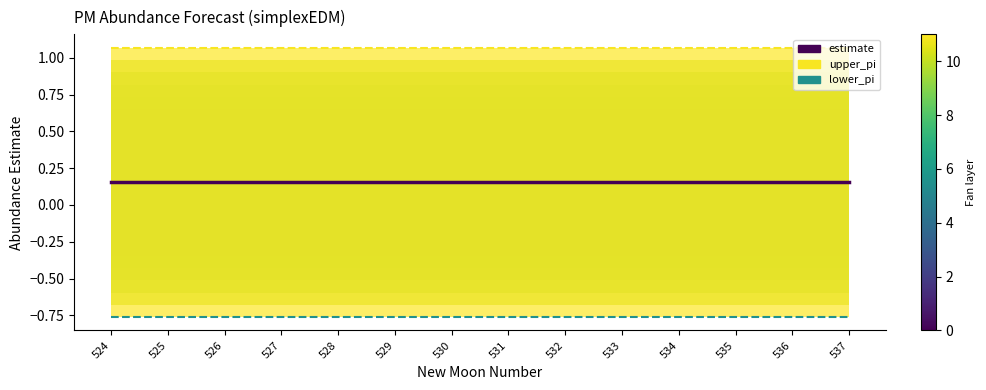

At how many categories does at least one series exceed 0?

14